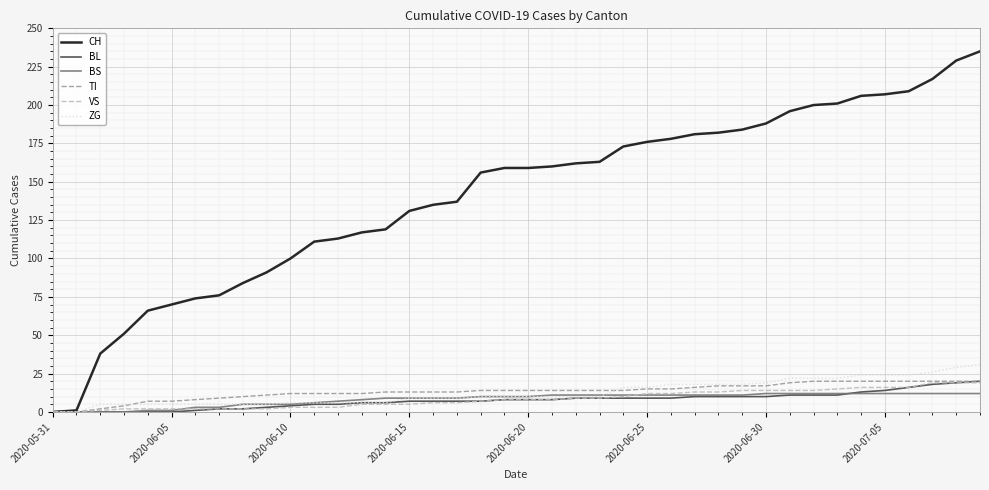

Which series has the largest total across all categories?

CH